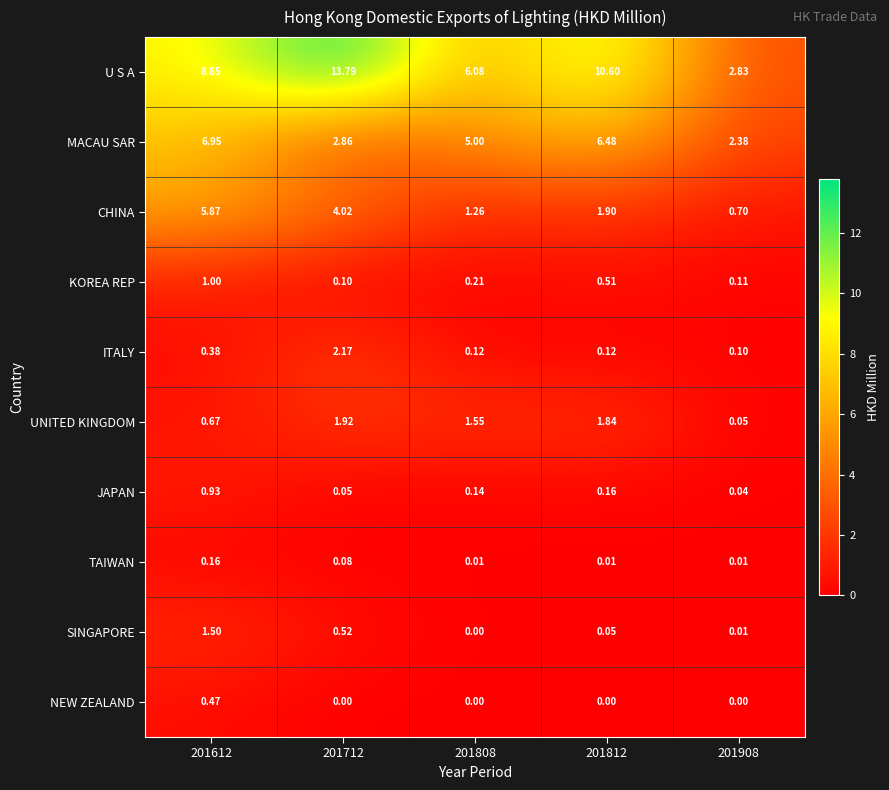

List the series in order of their peak value, highest first.

U S A, MACAU SAR, CHINA, ITALY, UNITED KINGDOM, SINGAPORE, KOREA REP, JAPAN, NEW ZEALAND, TAIWAN